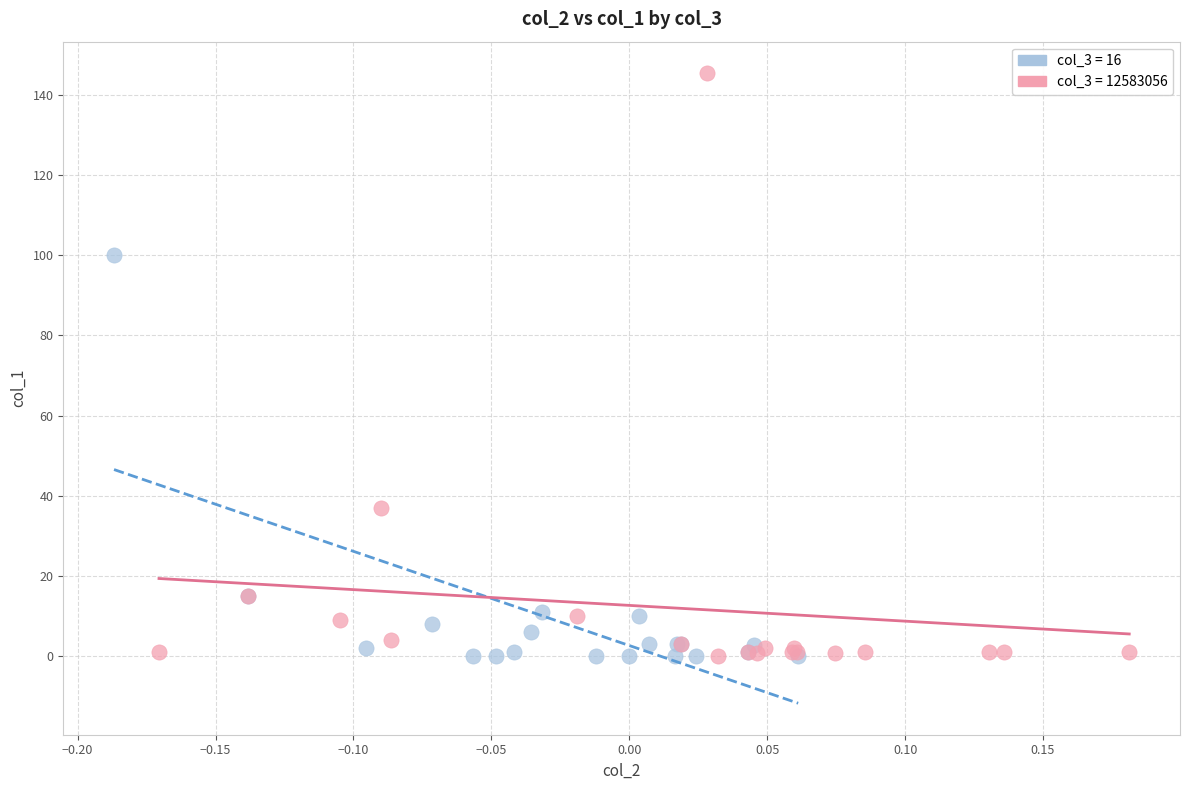

Which series contains the highest Y value?

col_3 = 12583056